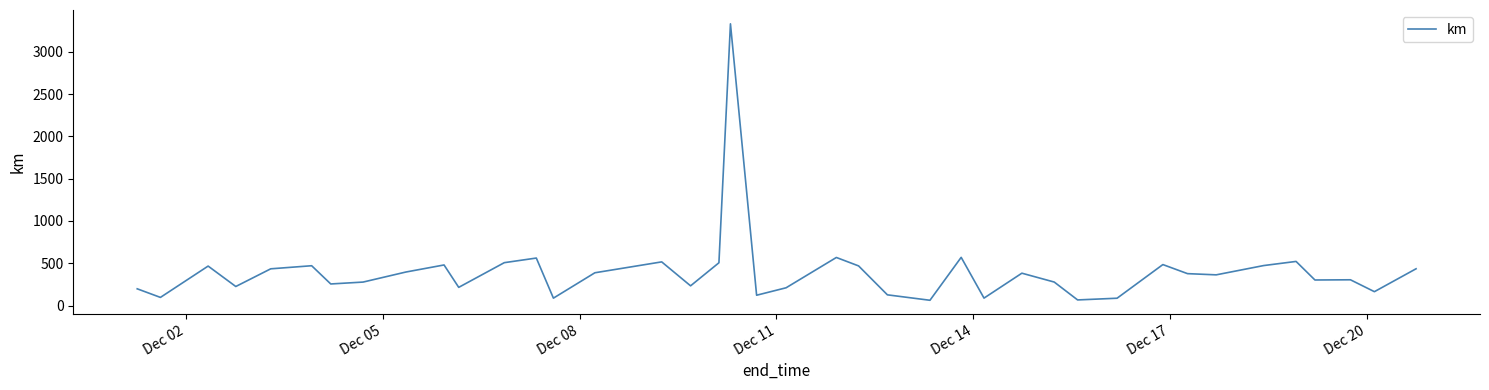

What is the difference between the maximum and minimum values?

3268.7